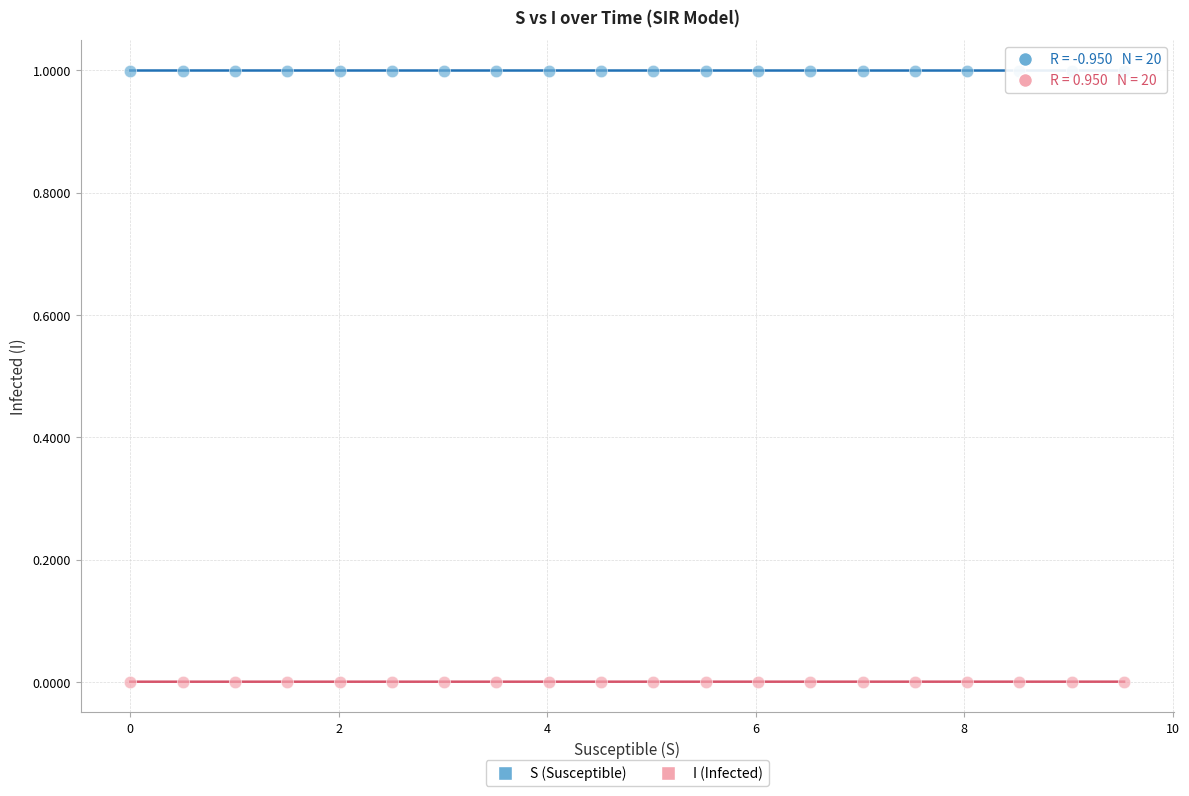

Which series contains the highest Y value?

S (Susceptible)